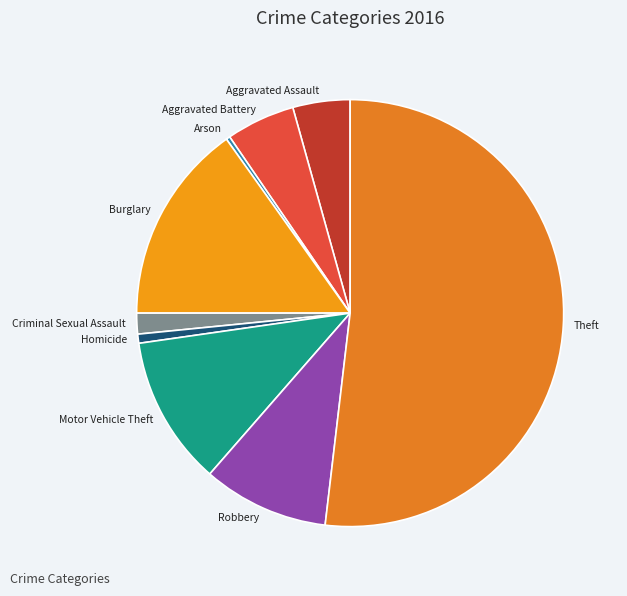

Count the number of slices in the pie.

9